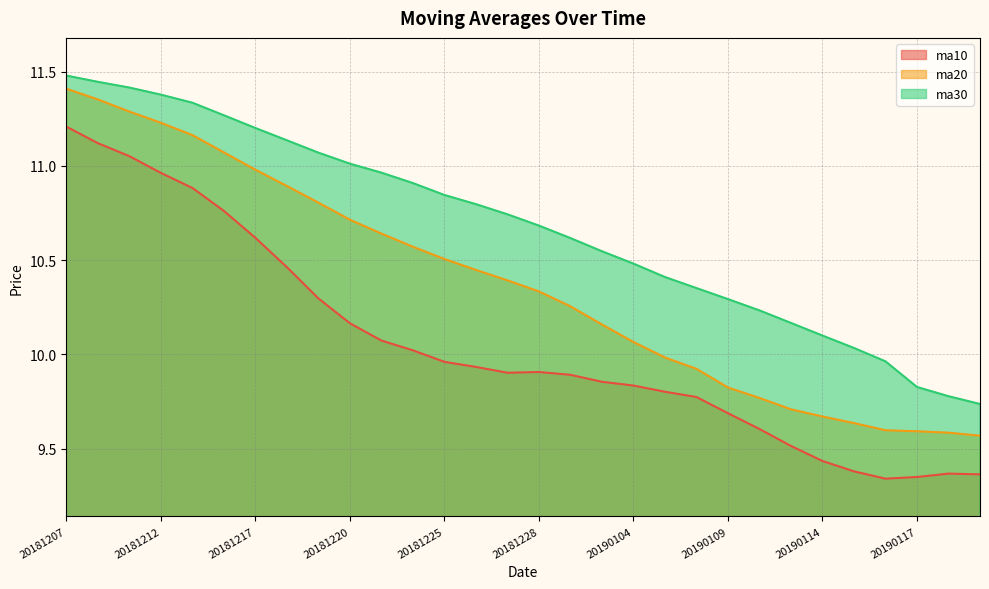

Rank the categories by ma20 value from lowest to highest.

20190121, 20190118, 20190117, 20190116, 20190115, 20190114, 20190111, 20190110, 20190109, 20190108, 20190107, 20190104, 20190103, 20190102, 20181228, 20181227, 20181226, 20181225, 20181224, 20181221, 20181220, 20181219, 20181218, 20181217, 20181214, 20181213, 20181212, 20181211, 20181210, 20181207